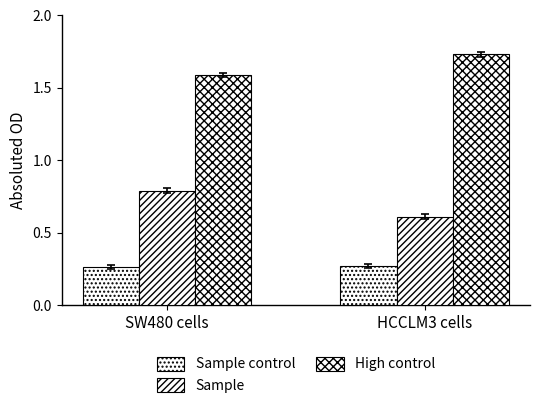

Does the chart contain any negative values?

No